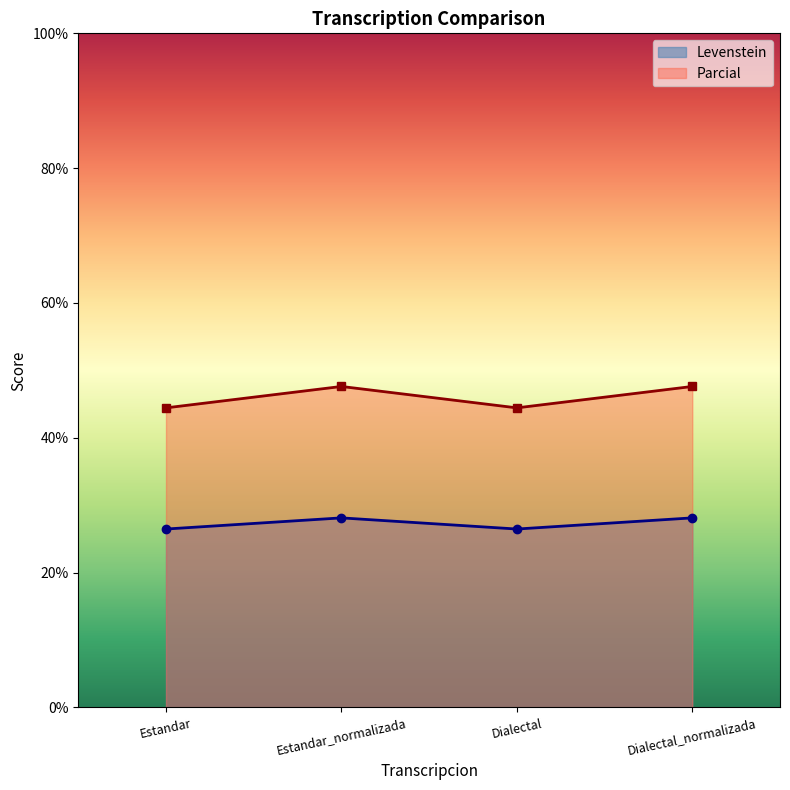

List the series in order of their overall mean, highest first.

Parcial, Levenstein